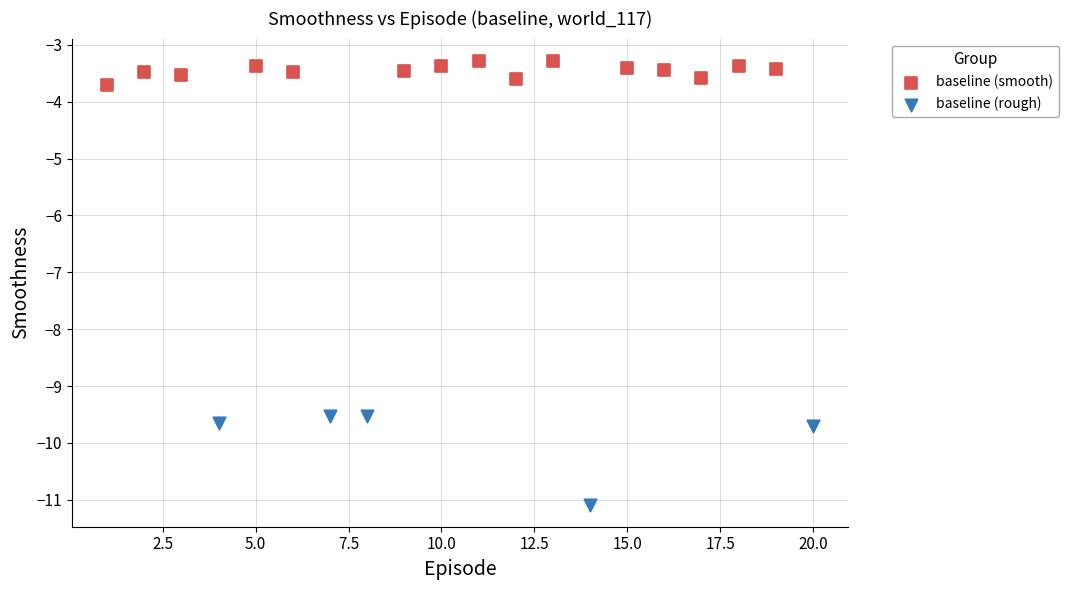

Which series has the widest spread of Y values?

baseline (rough)